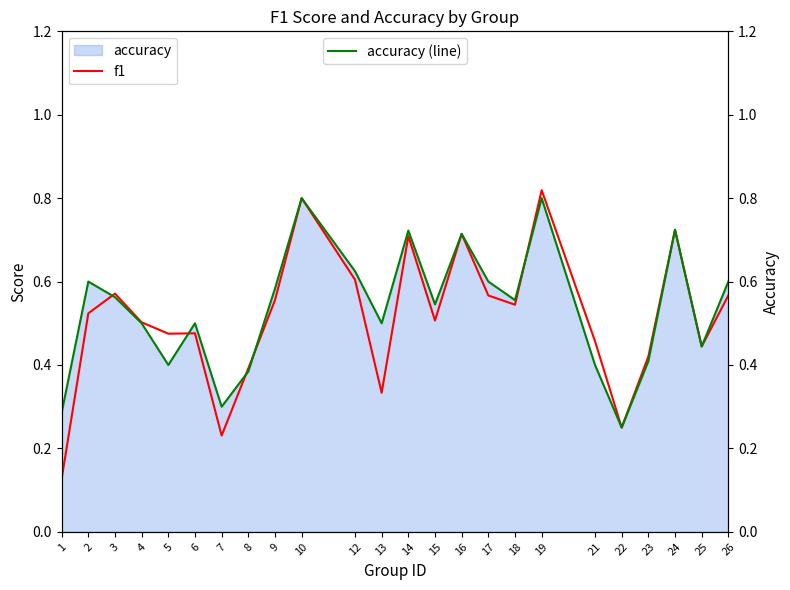

Reading right to left, extract all data points from this chart.

f1: 26=0.6	25=0.4	24=0.7	23=0.4	22=0.2	21=0.5	19=0.8	18=0.5	17=0.6	16=0.7	15=0.5	14=0.7	13=0.3	12=0.6	10=0.8	9=0.6	8=0.4	7=0.2	6=0.5	5=0.5	4=0.5	3=0.6	2=0.5	1=0.1
accuracy (line): 26=0.6	25=0.4	24=0.7	23=0.4	22=0.2	21=0.4	19=0.8	18=0.6	17=0.6	16=0.7	15=0.5	14=0.7	13=0.5	12=0.6	10=0.8	9=0.6	8=0.4	7=0.3	6=0.5	5=0.4	4=0.5	3=0.6	2=0.6	1=0.3